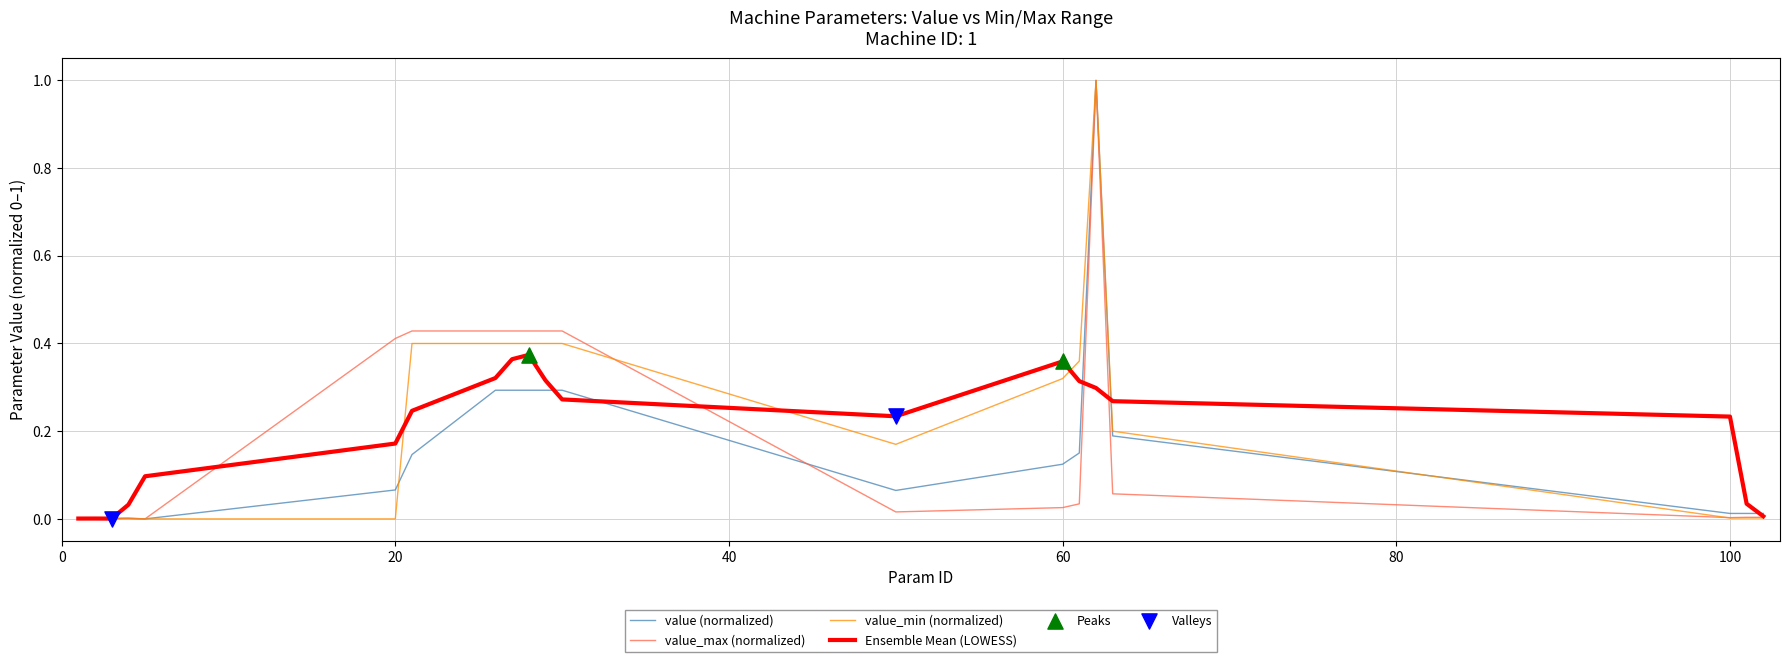

At how many categories does at least one series exceed 0?

19